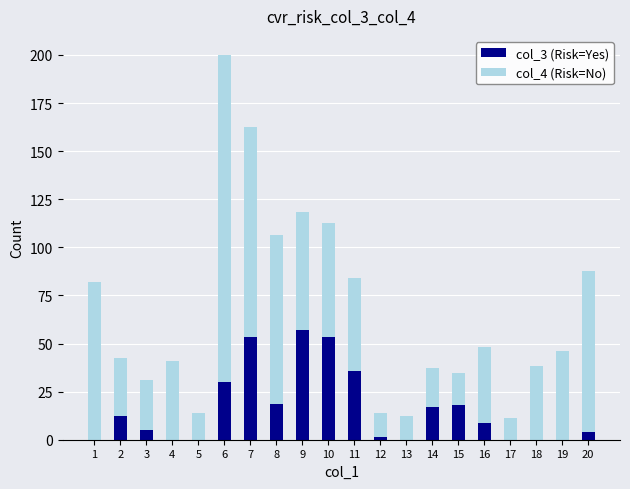

What is the total value across all series at 1?

82.1